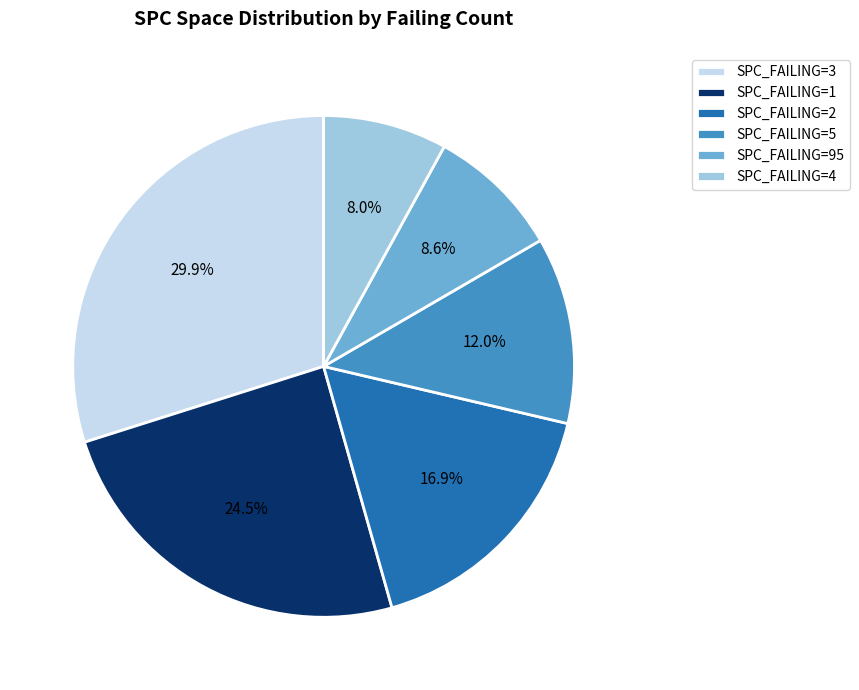

Does SPC_FAILING=1 account for over 50% of the chart?

No